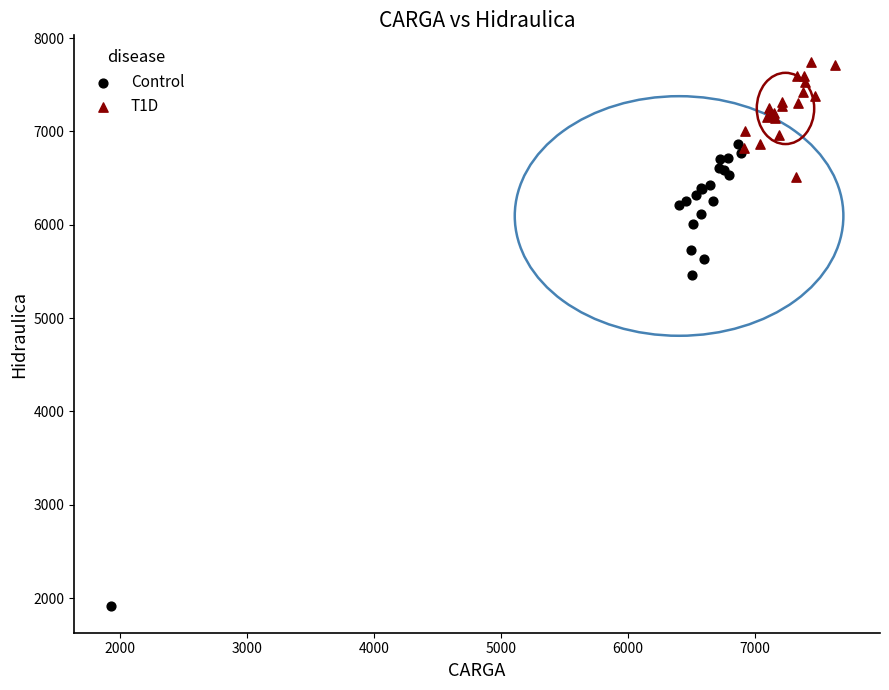

Which series contains the highest Y value?

T1D